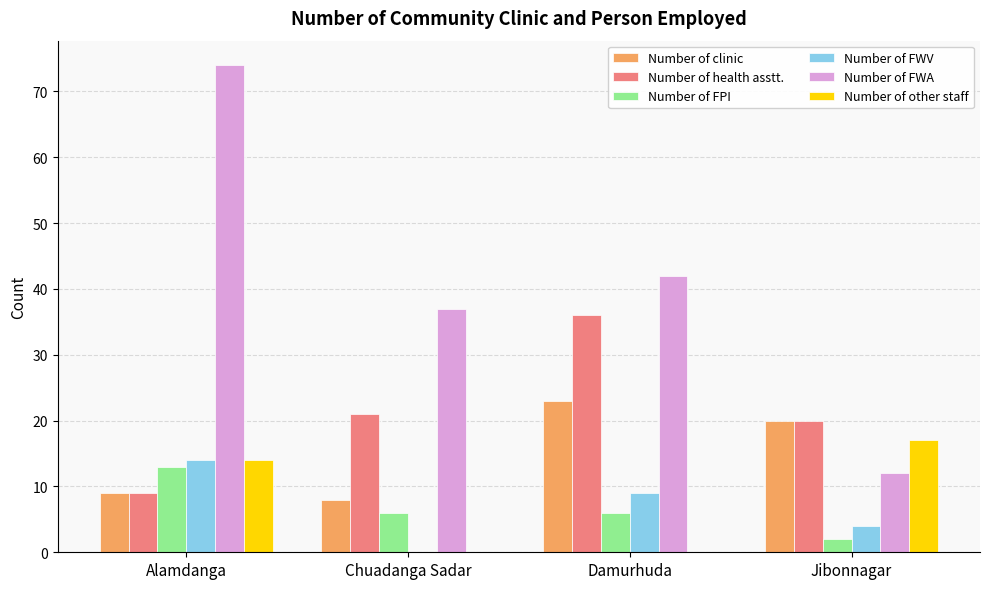

Which series changed the most between Damurhuda and Jibonnagar?

Number of FWA